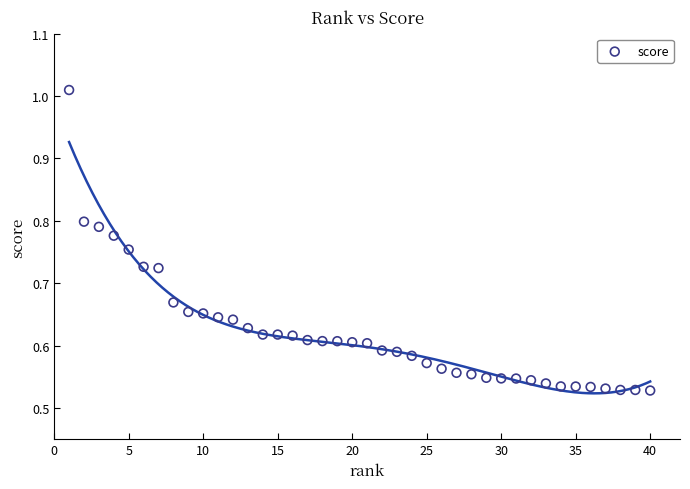

What is the range of X values (max minus min)?

39.0